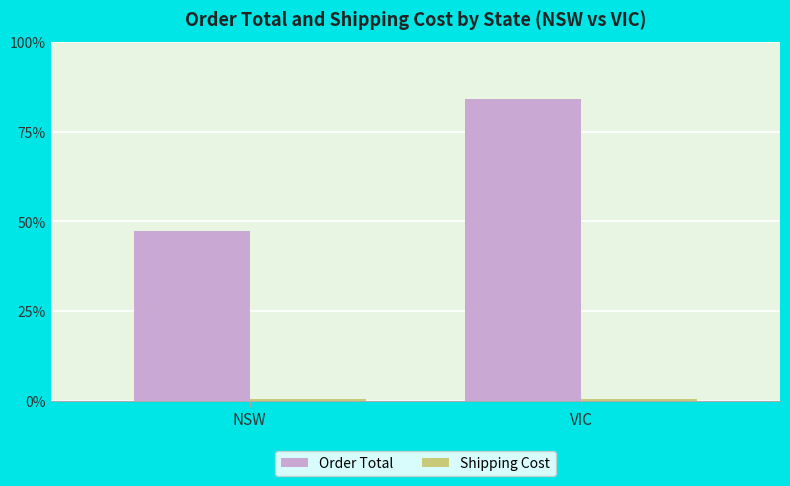

Does the chart contain any negative values?

No